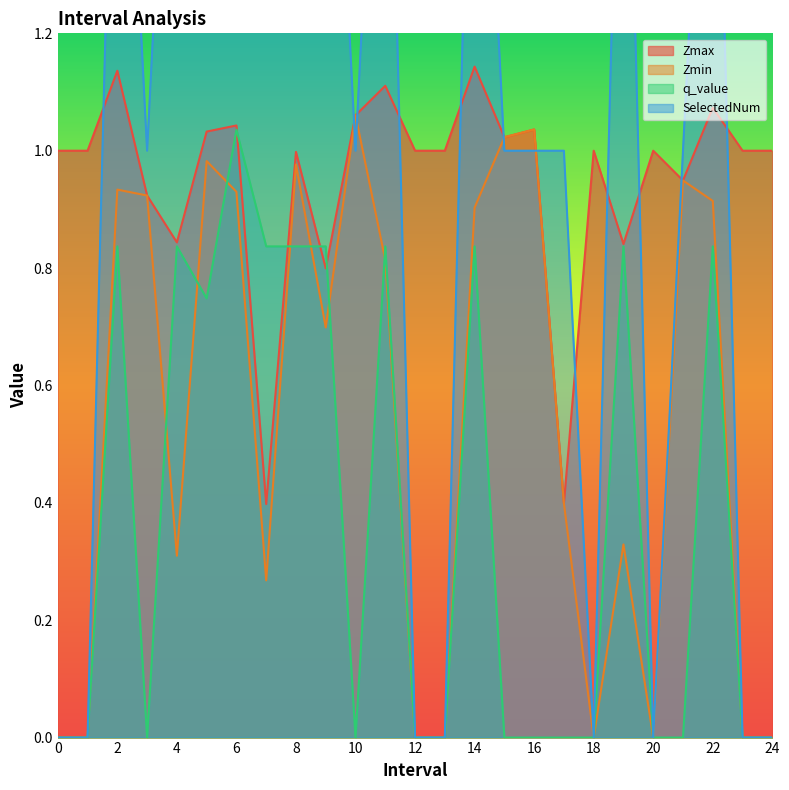

Which series has the largest range (max minus min)?

SelectedNum